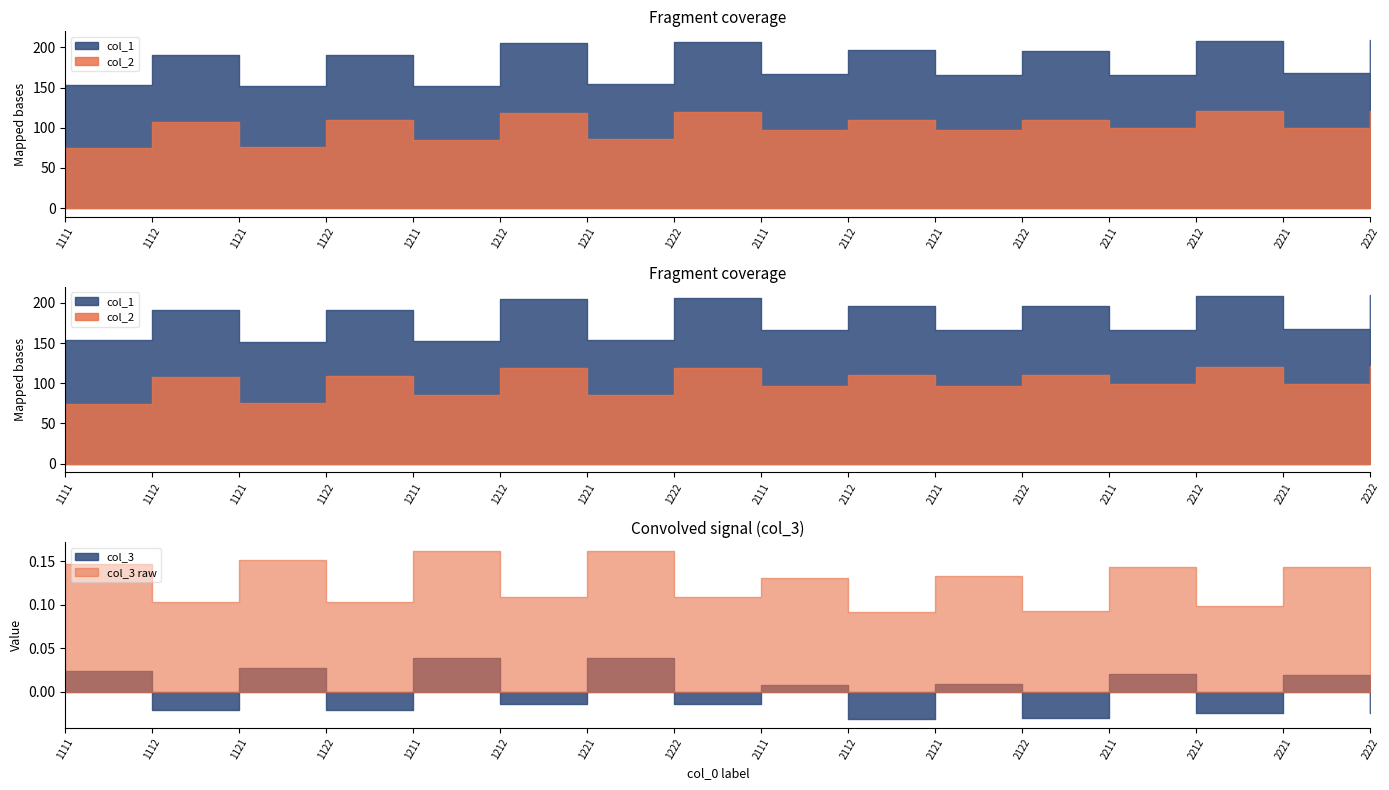

True or false: col_3 and col_2 cross at least once.

False